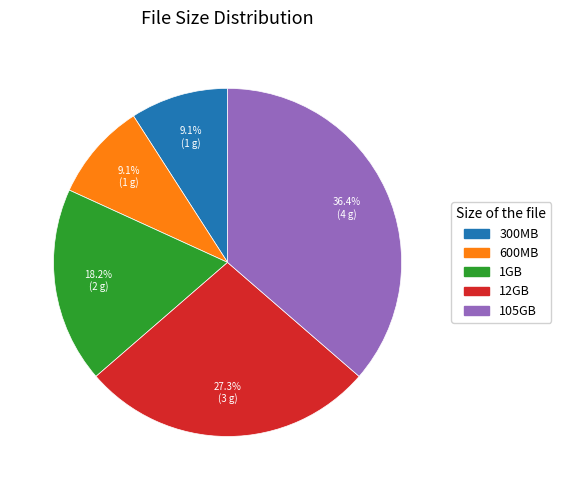

Is 105GB the majority of the pie?

No